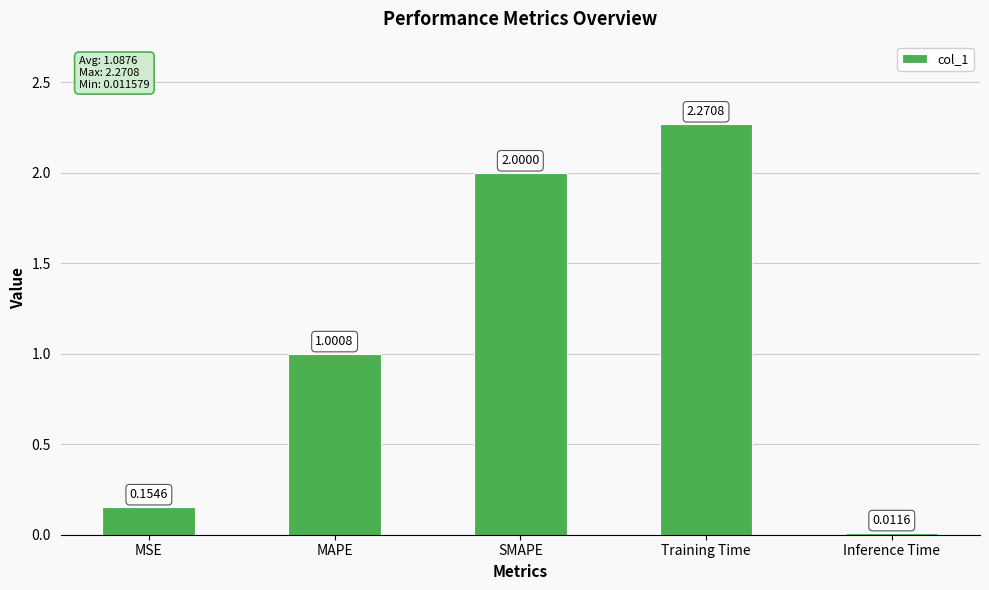

Which label corresponds to the largest value in the chart?

Training Time